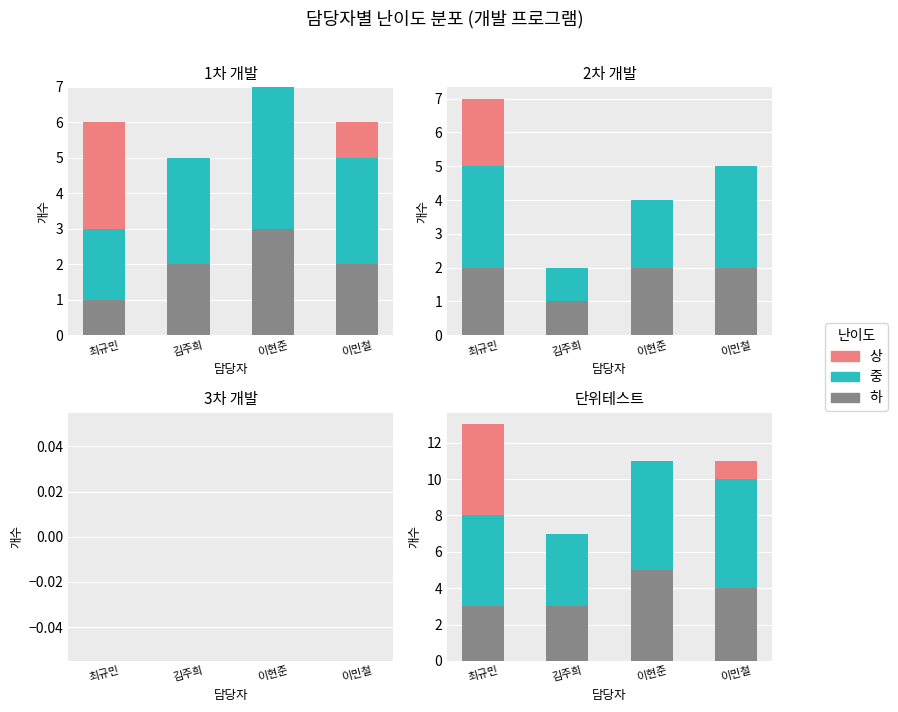

Reading left to right, extract all data points from this chart.

하: 최규민=3	김주희=3	이현준=5	이민철=4
중: 최규민=5	김주희=4	이현준=6	이민철=6
상: 최규민=5	김주희=0	이현준=0	이민철=1